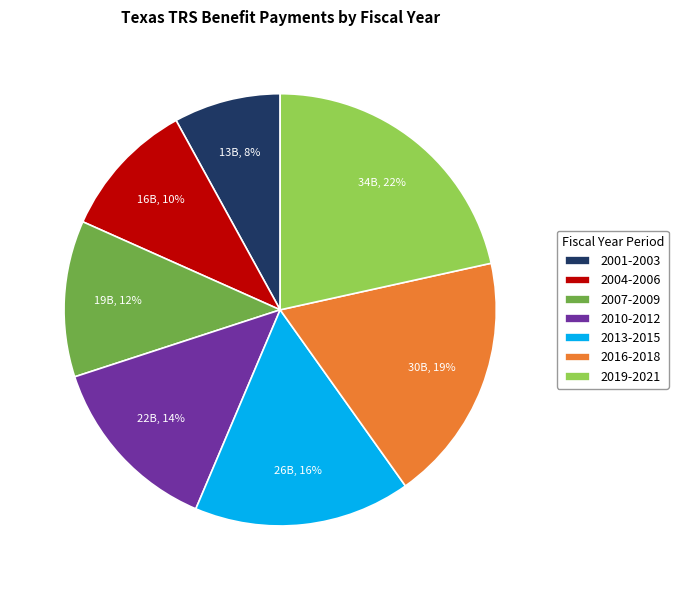

Is the sum of 2010-2012 and 2004-2006 greater than half?

No